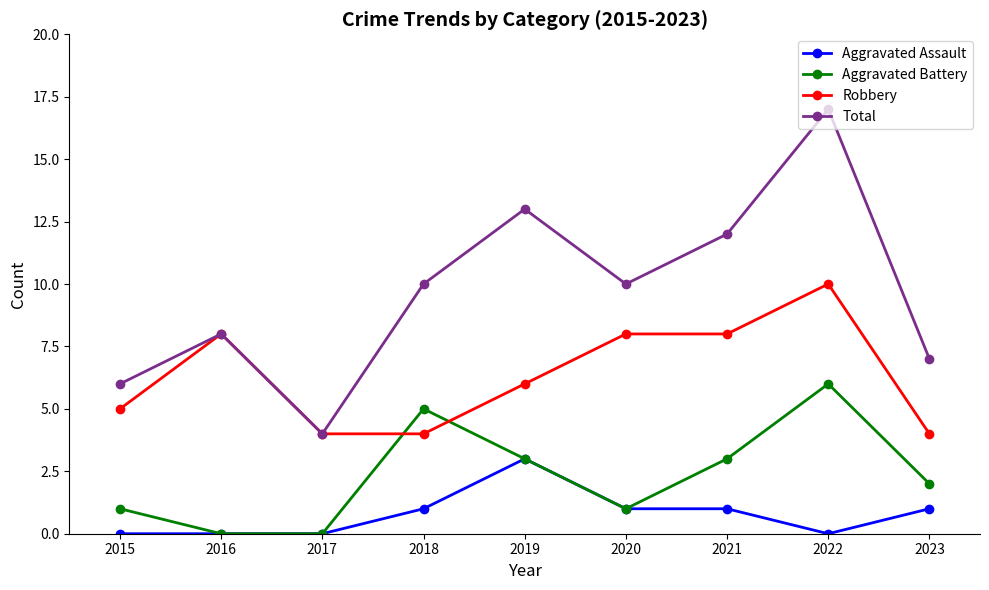

What is the sum of all Robbery values?

57